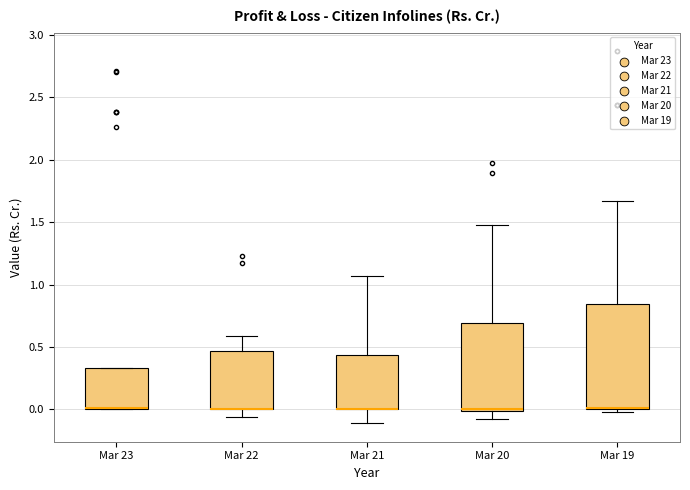

Reading left to right, read every box against the y-axis: the position of its median line, the range the box covers, and the ends of its whiskers. The values are not printed on the chart, so give them approximately, as read against the axis.

Mar 23: median 0.00 (drawn on the box's lower edge), box 0.00 to 0.35, whiskers 0.00 to 0.35
Mar 22: median 0.00 (drawn on the box's lower edge), box 0.00 to 0.45, whiskers -0.05 to 0.60
Mar 21: median 0.00 (drawn on the box's lower edge), box 0.00 to 0.45, whiskers -0.10 to 1.05
Mar 20: median 0.00, box 0.00 to 0.70, whiskers -0.10 to 1.50
Mar 19: median 0.00 (drawn on the box's lower edge), box 0.00 to 0.85, whiskers 0.00 (just below the box's lower edge) to 1.65